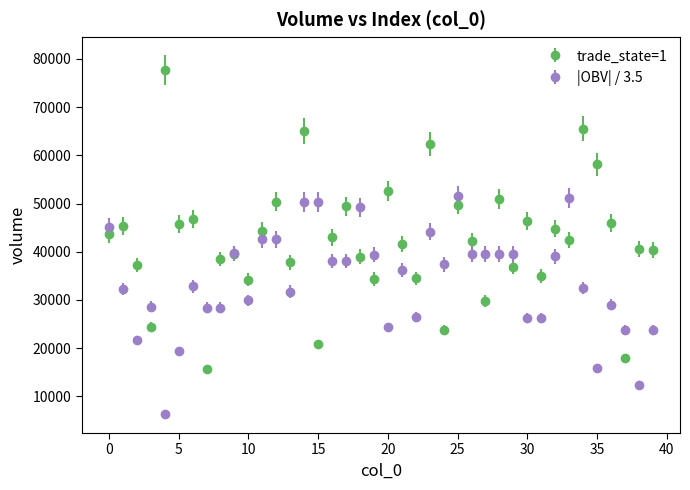

Which series has the largest range (max minus min)?

trade_state=1